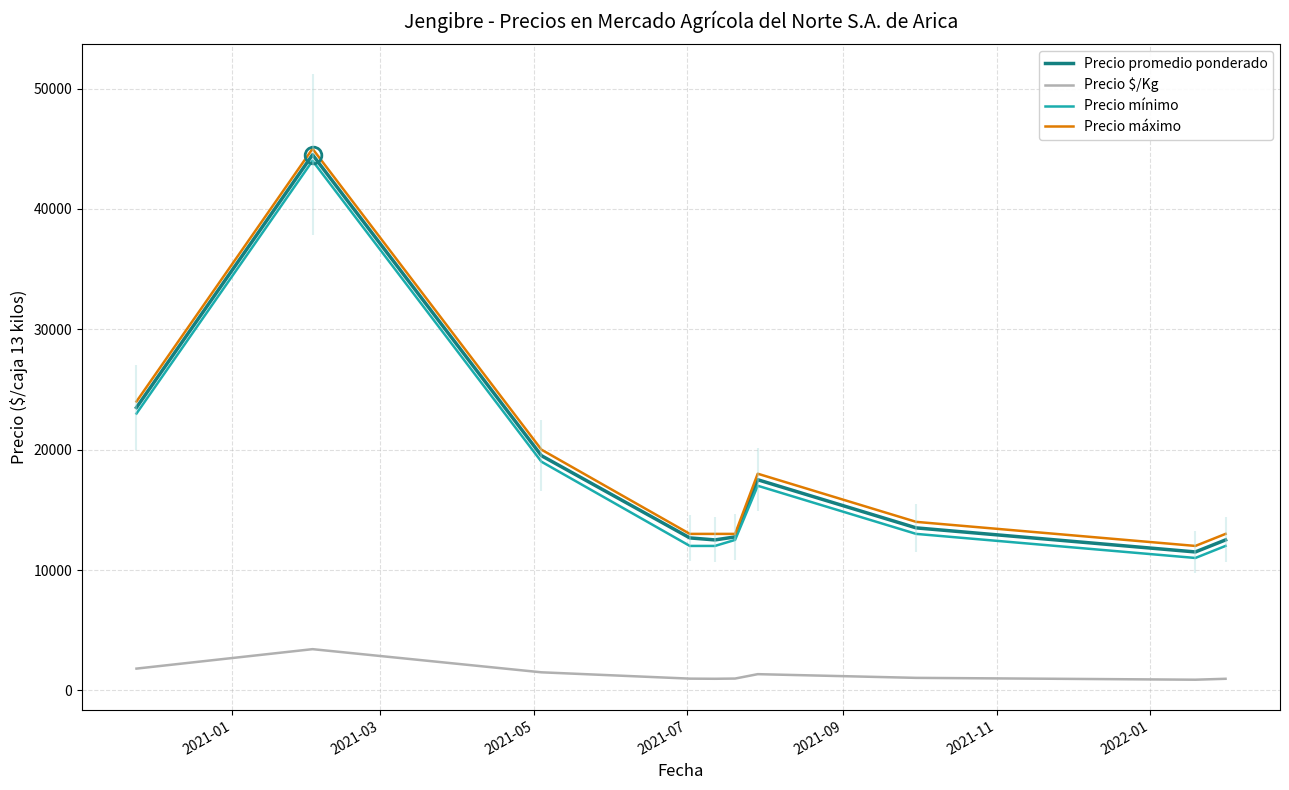

True or false: Precio promedio ponderado and Precio $/Kg intersect in this chart.

False